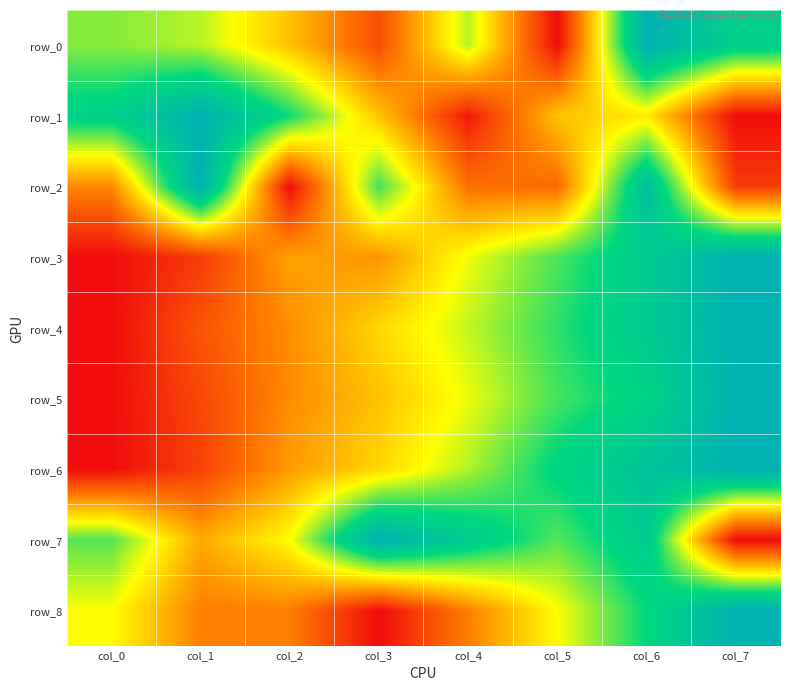

At which category is the sum across all series the highest?

col_6